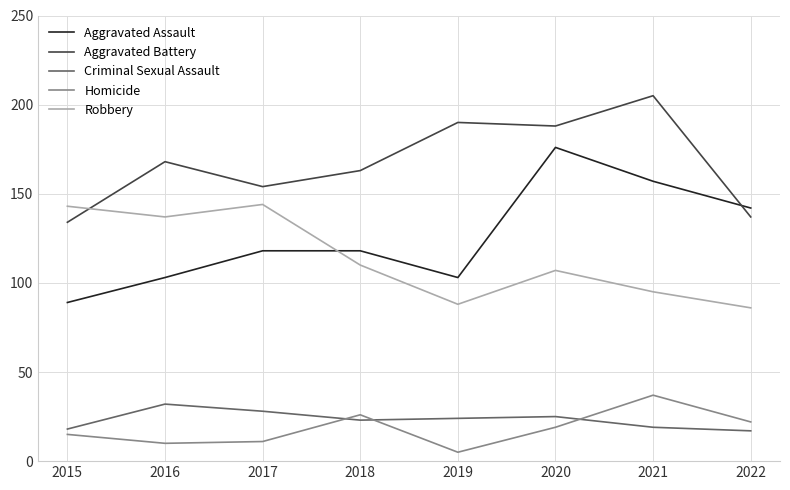

How many intersections are there between Robbery and Aggravated Battery?

1